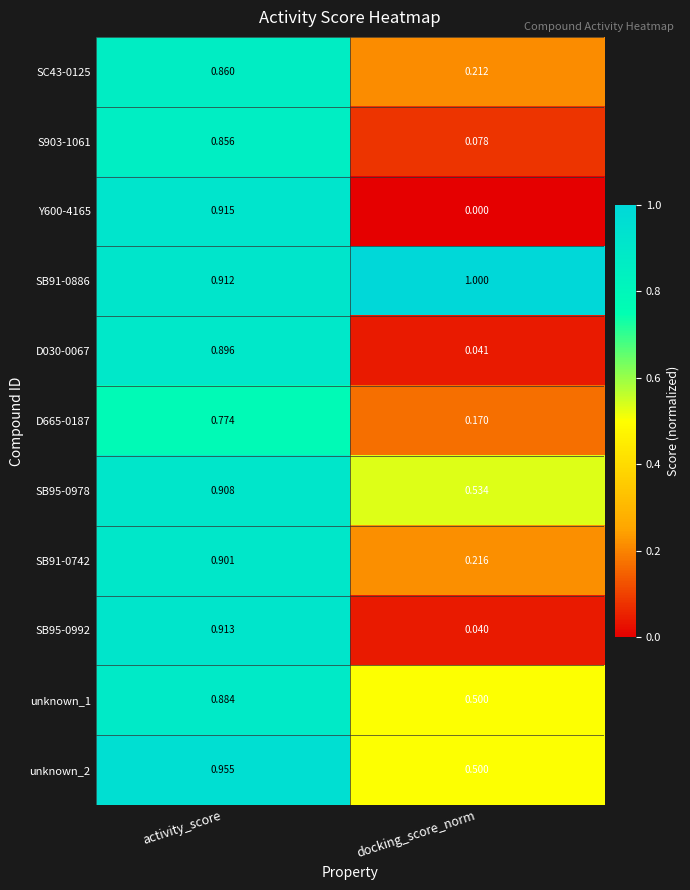

Is the value of SC43-0125 at activity_score greater than the value of Y600-4165 at docking_score_norm?

Yes